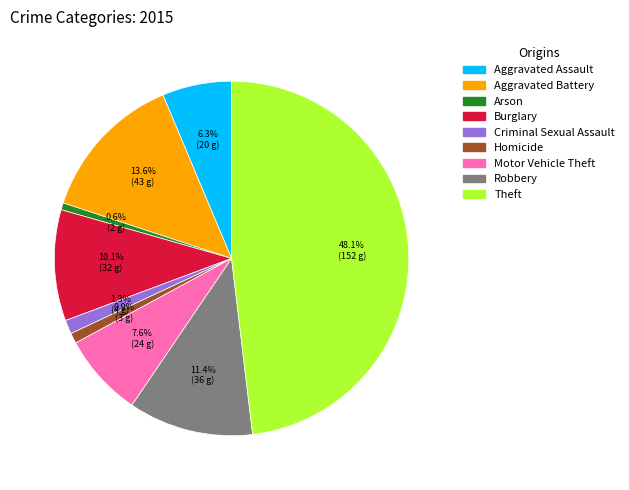

Combined, what portion of the pie is Aggravated Assault and Robbery?

17.7%